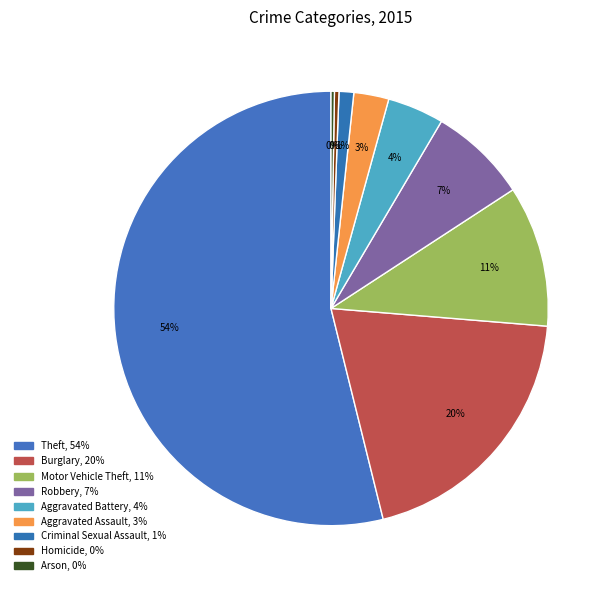

To the nearest percent, what is the average slice percentage?

11%